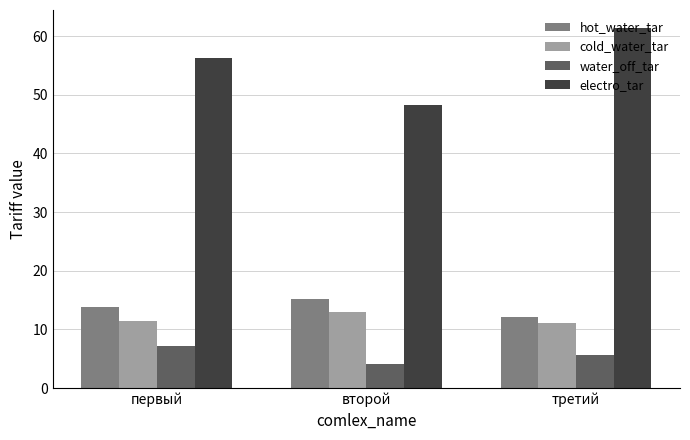

How many groups of bars are there?

3